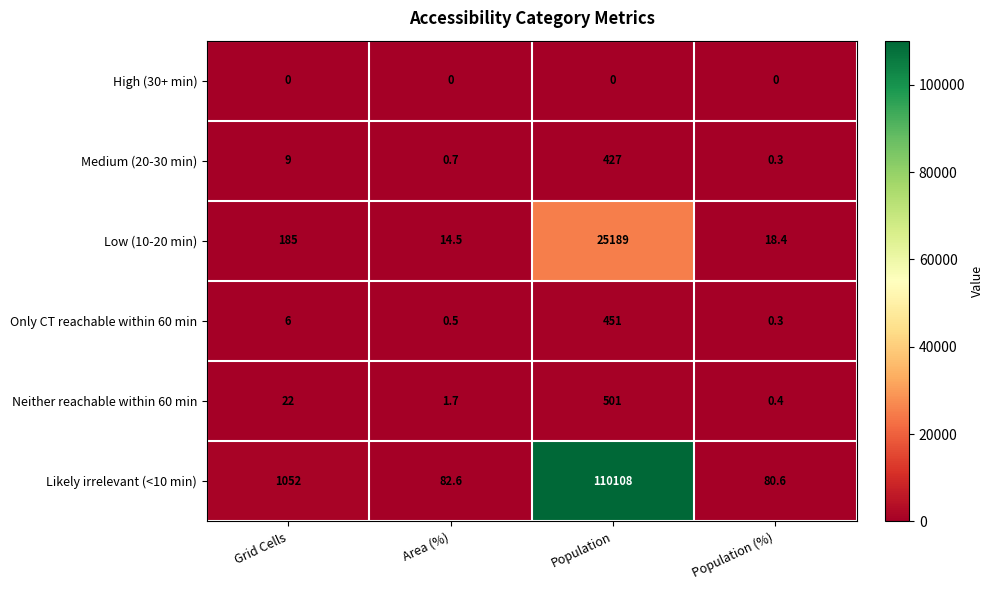

What is the difference between the highest and lowest values at Population (%)?

80.6